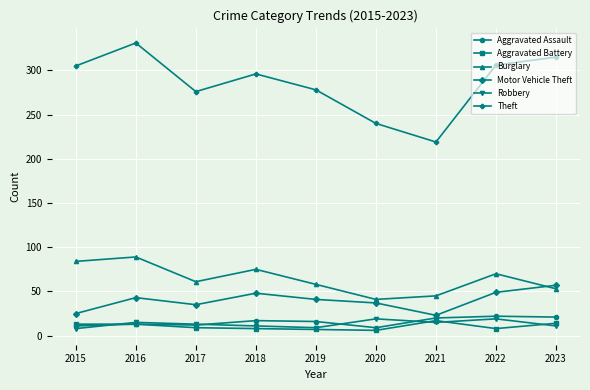

True or false: Robbery and Motor Vehicle Theft cross at least once.

False